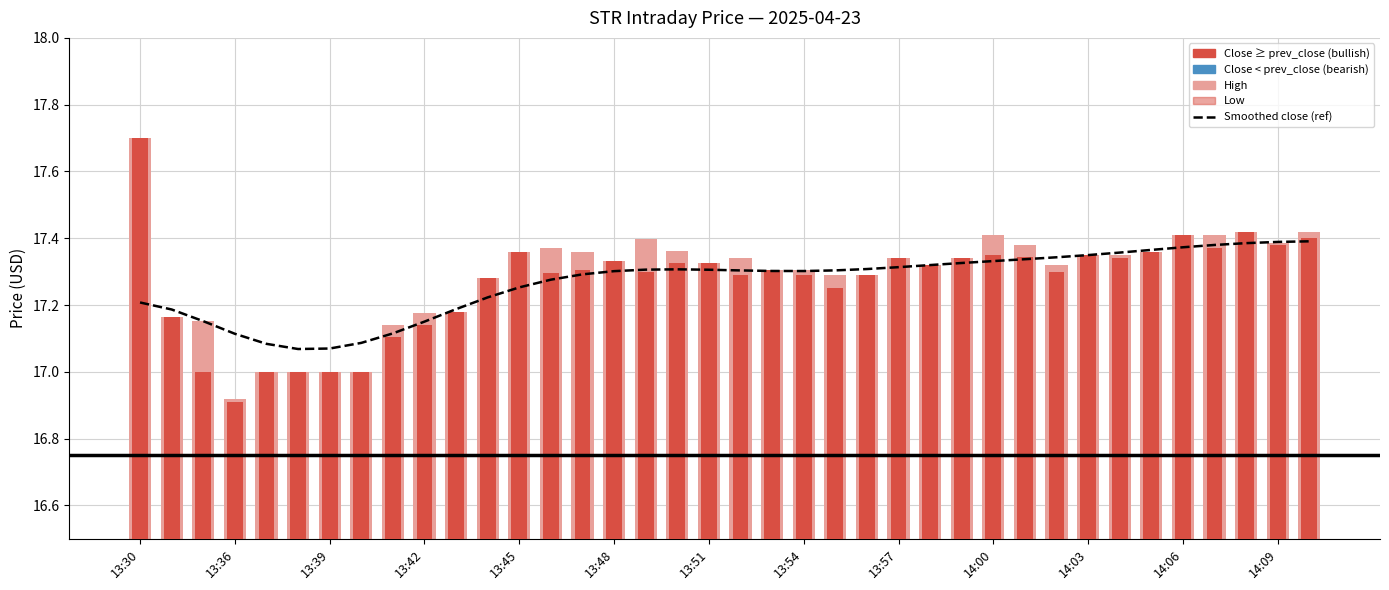

Is it true that the value at 19 is 17.3?

True